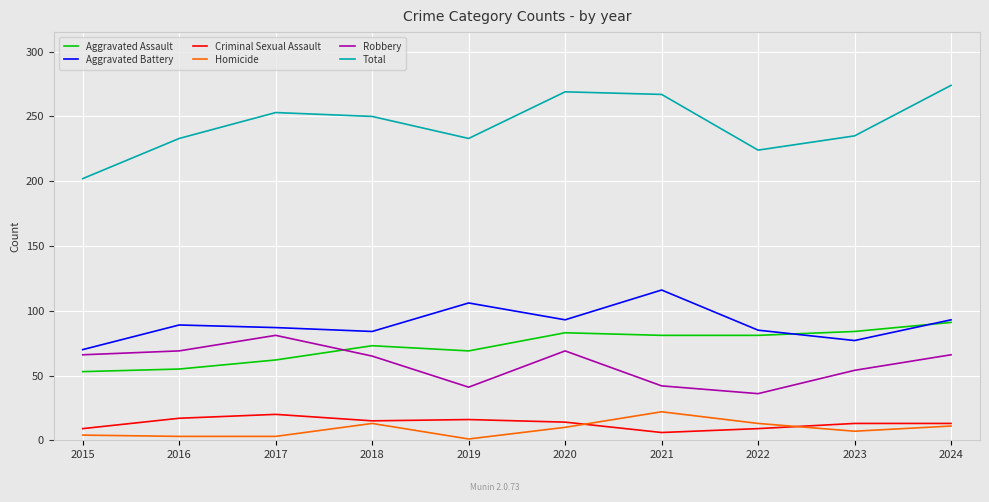

How many lines are shown in the chart?

6